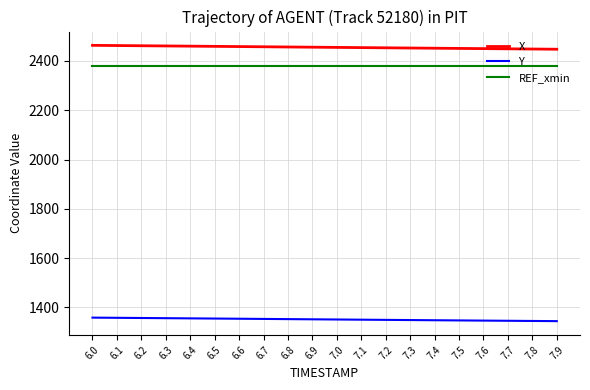

What is the minimum value for X?

2447.7